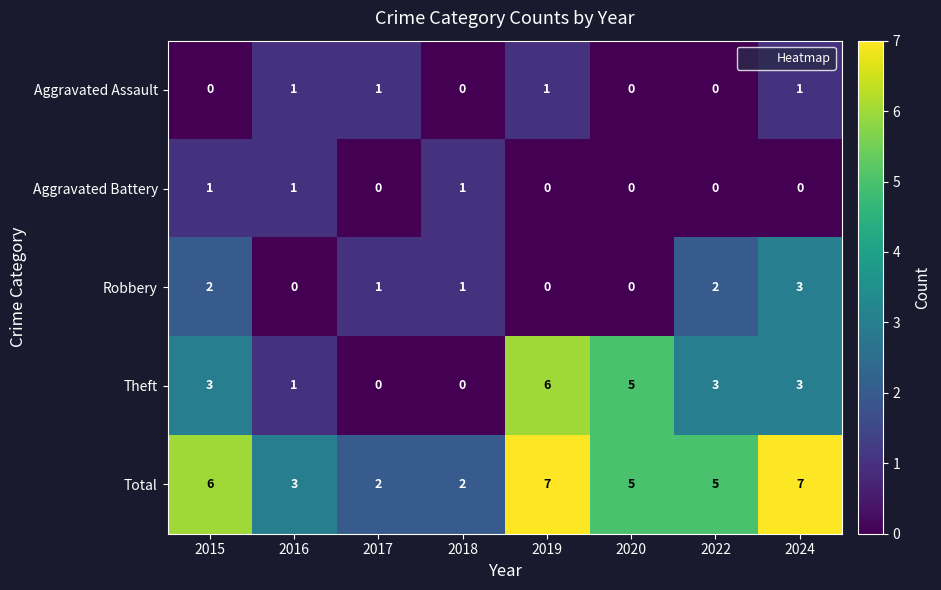

How many categories are shown in the chart?

8